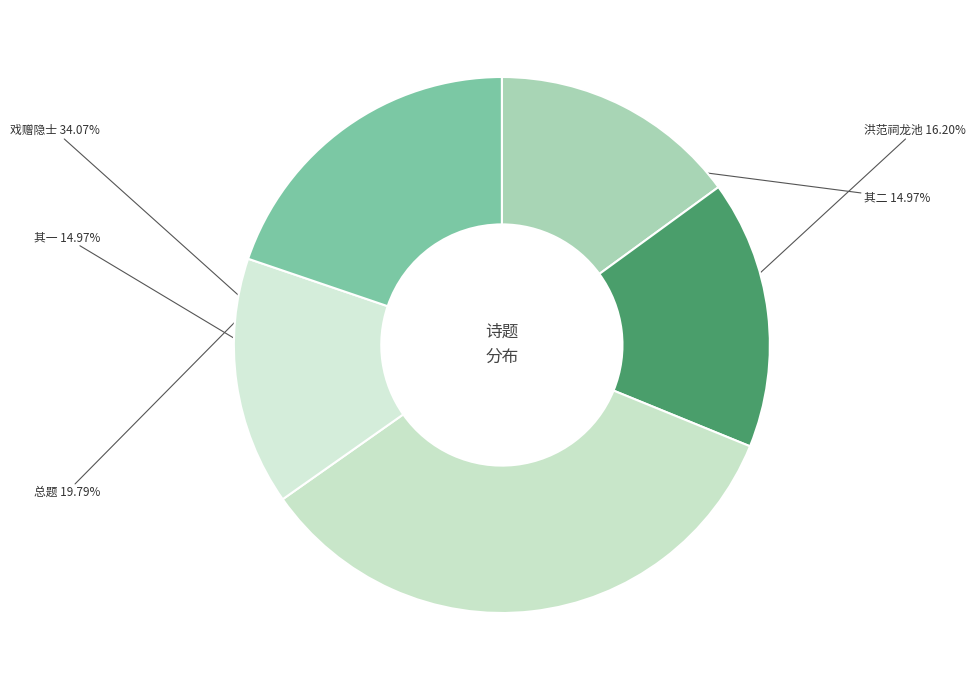

Is the sum of 其一 and 总题 greater than half?

No